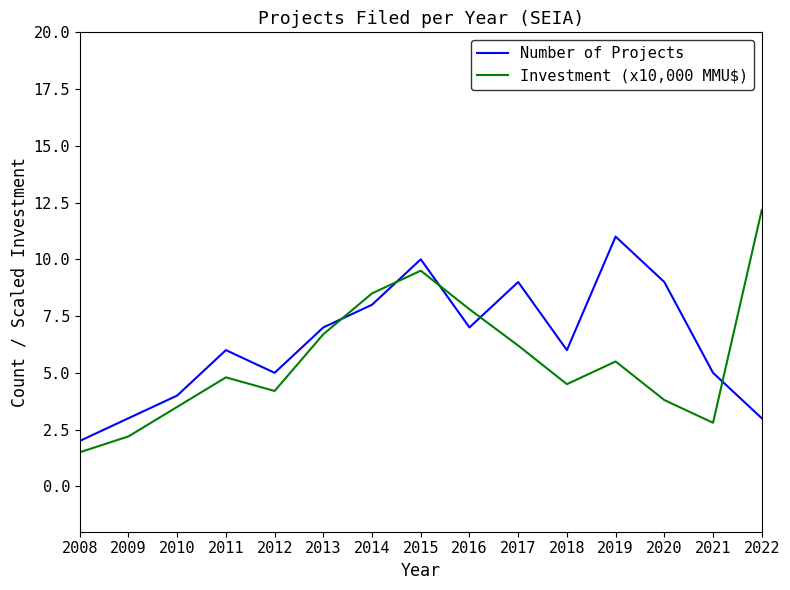

How many lines are shown in the chart?

2